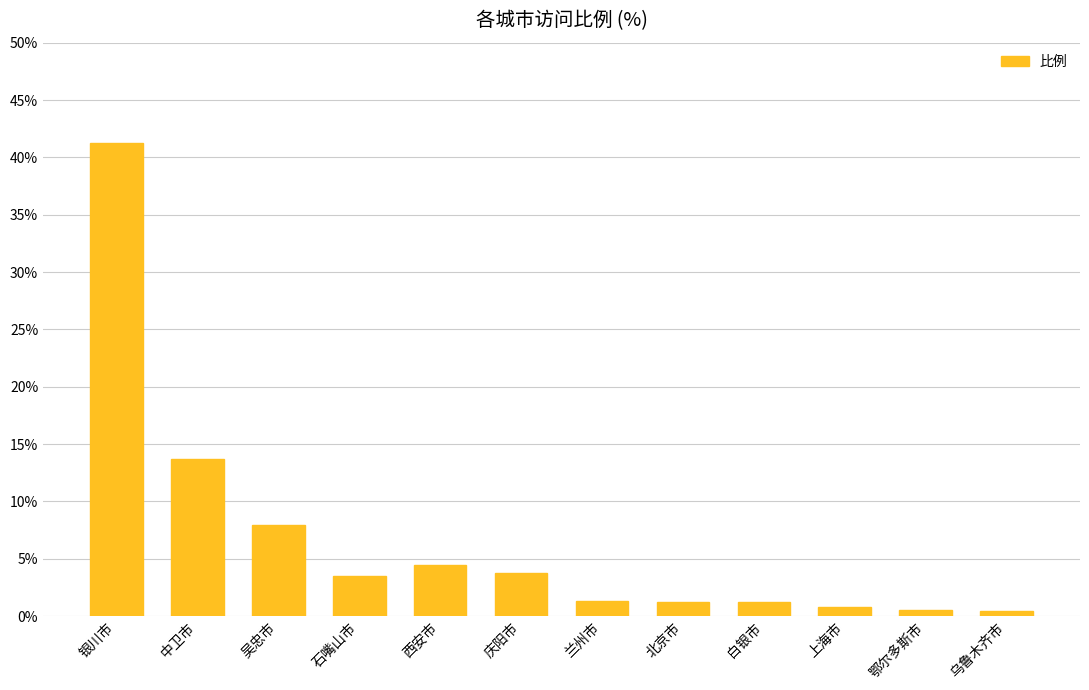

Which has a higher value, 白银市 or 银川市?

银川市